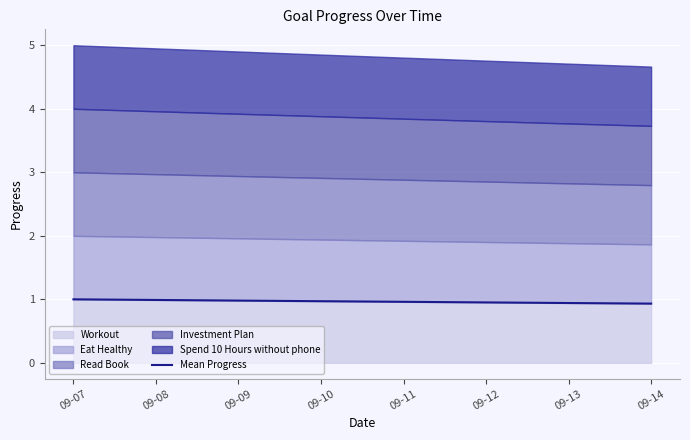

True or false: the data has more than 0 interior local peaks.

False